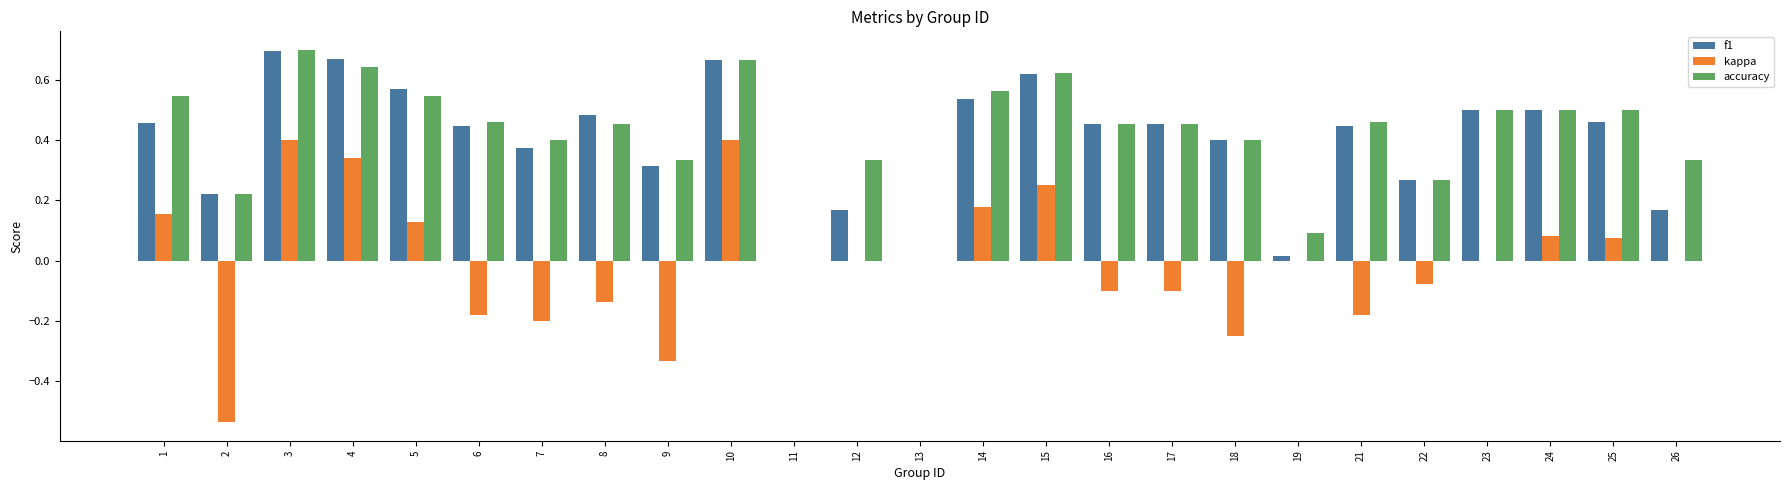

Which category has the highest value across all series?

3